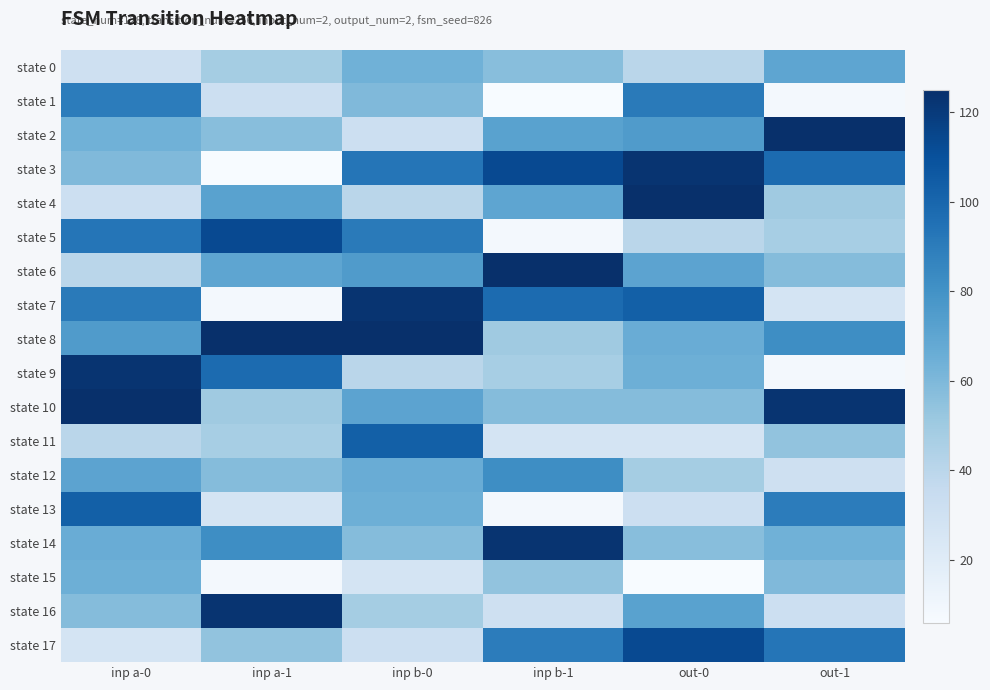

What is the minimum value shown in the chart?

6